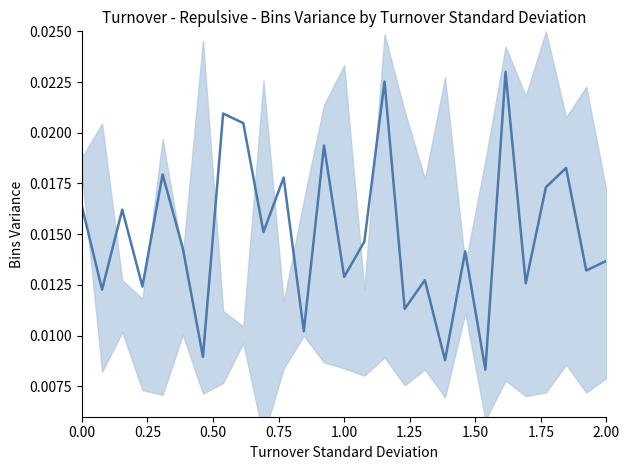

How many values are between 0 and 1?

27